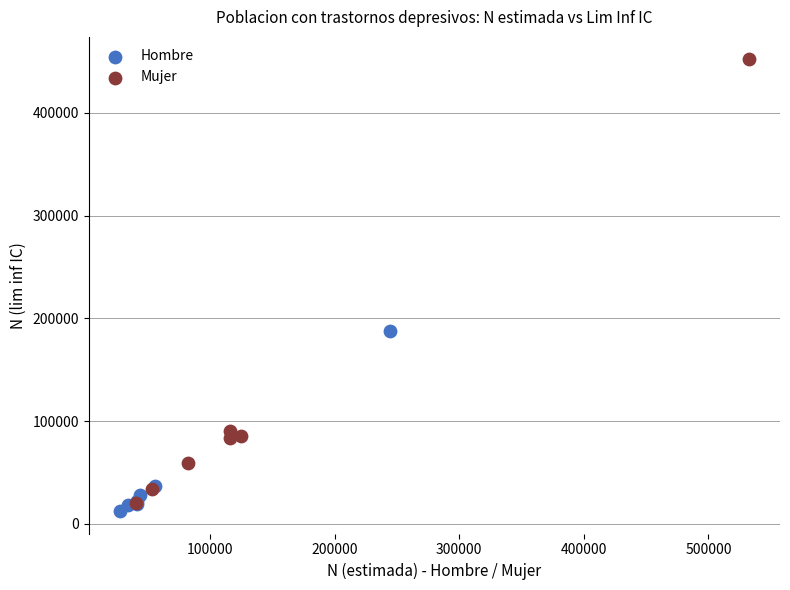

Which series reaches the minimum Y coordinate?

Hombre